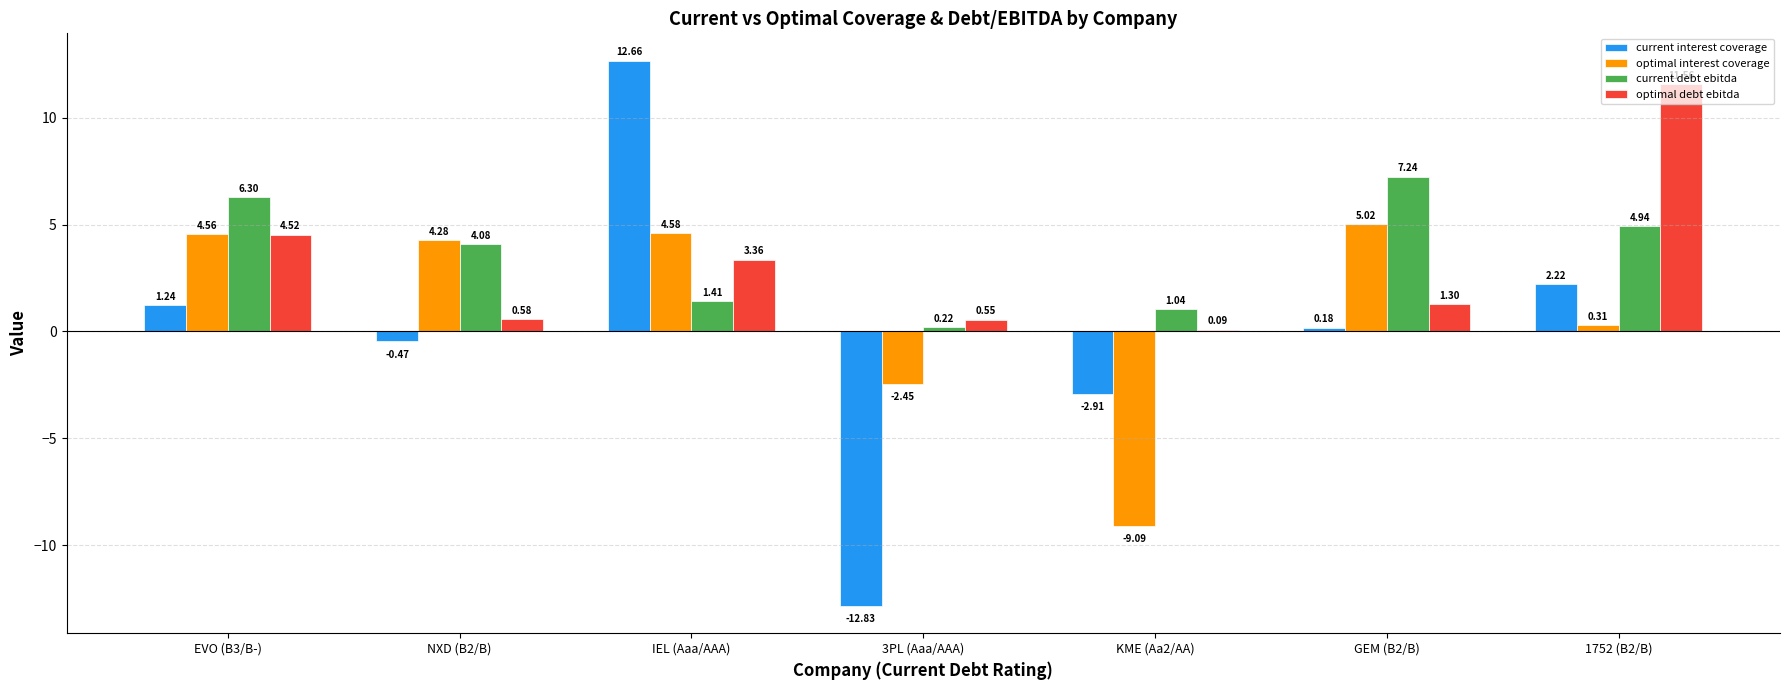

True or false: optimal interest coverage has a value of 2.4 at NXD (B2/B).

False